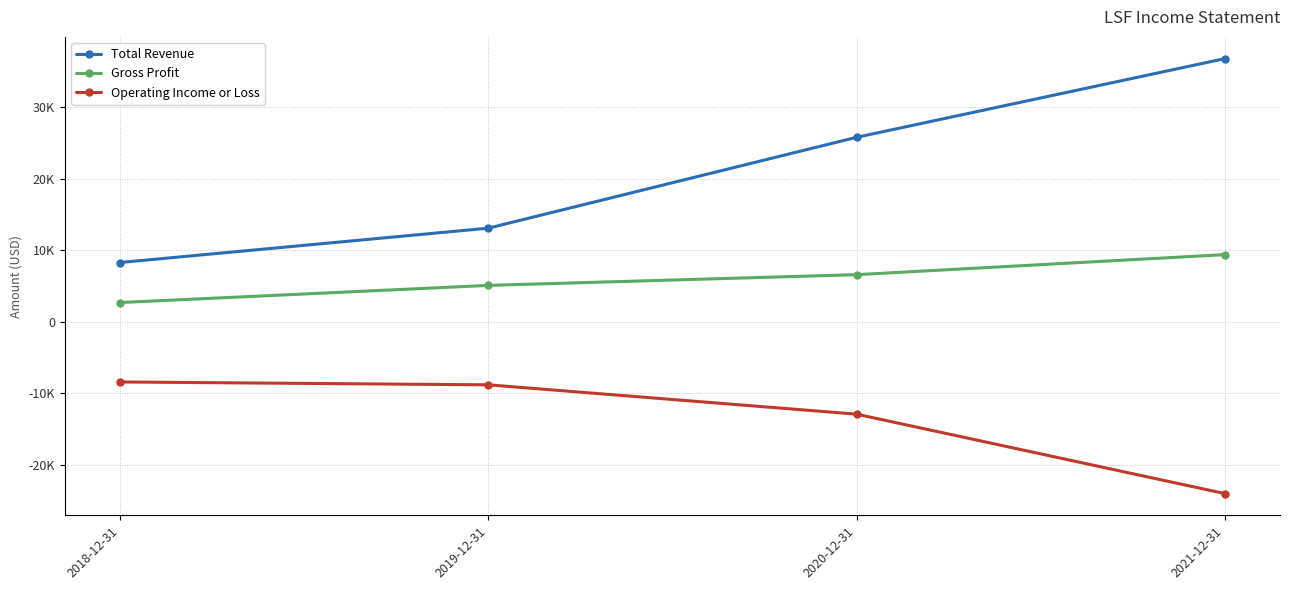

True or false: Operating Income or Loss and Total Revenue cross at least once.

False